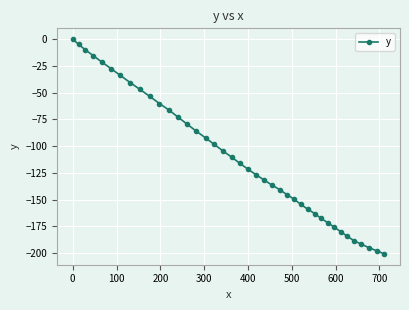

What is the difference between the maximum and minimum values?

200.8